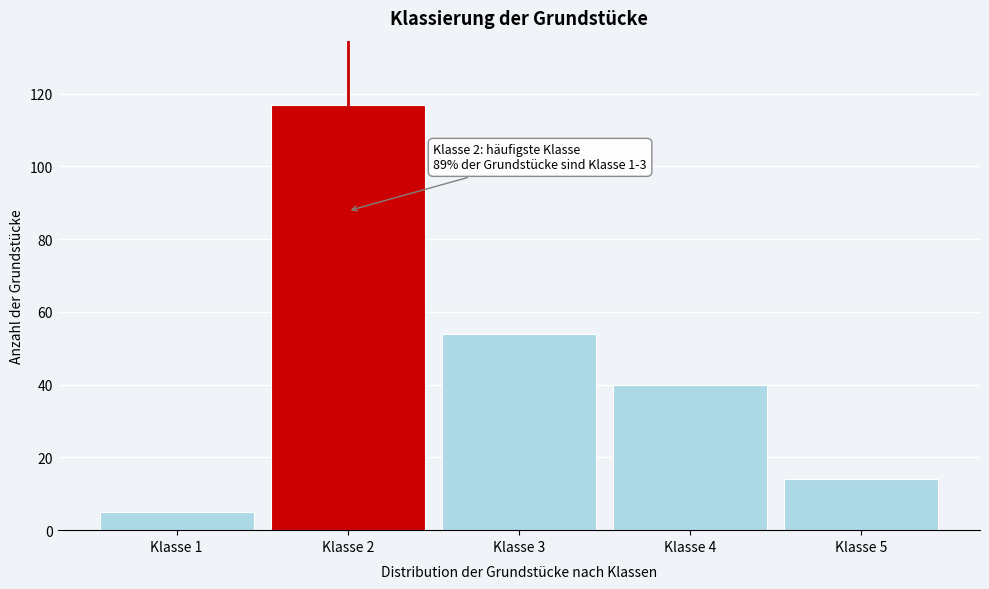

Reading left to right, extract all data points from this chart.

Klasse 1=5	Klasse 2=117	Klasse 3=54	Klasse 4=40	Klasse 5=14